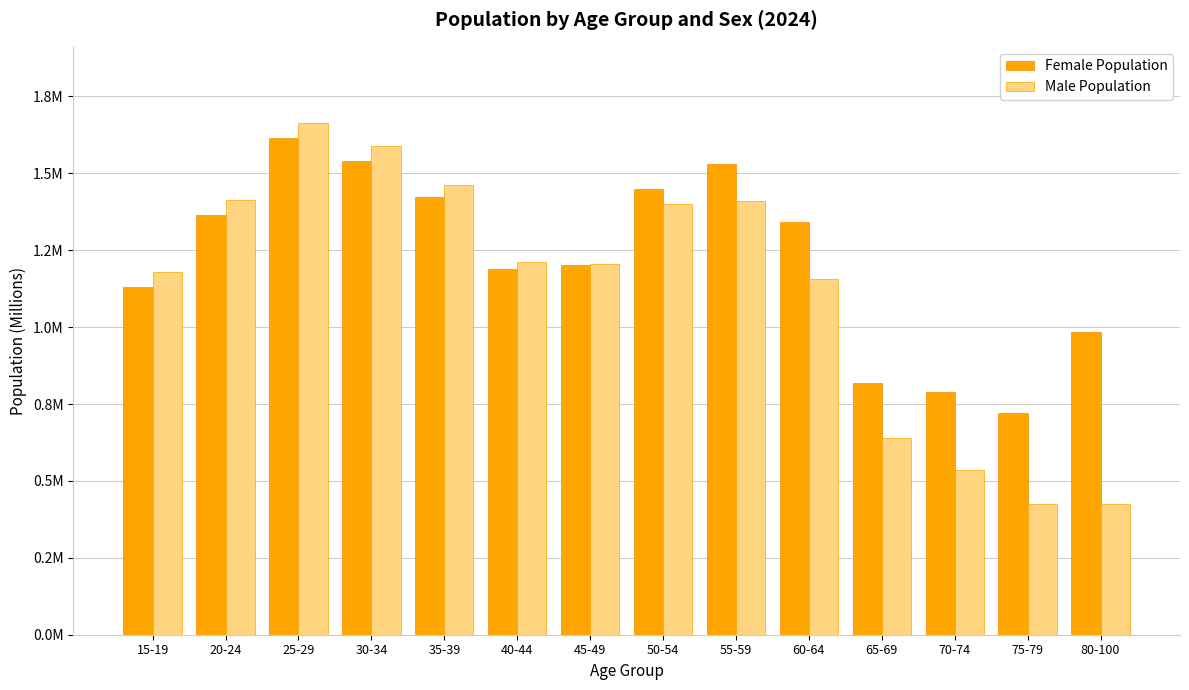

The Male Population series shows 0.6 at 75-79. True or false?

False